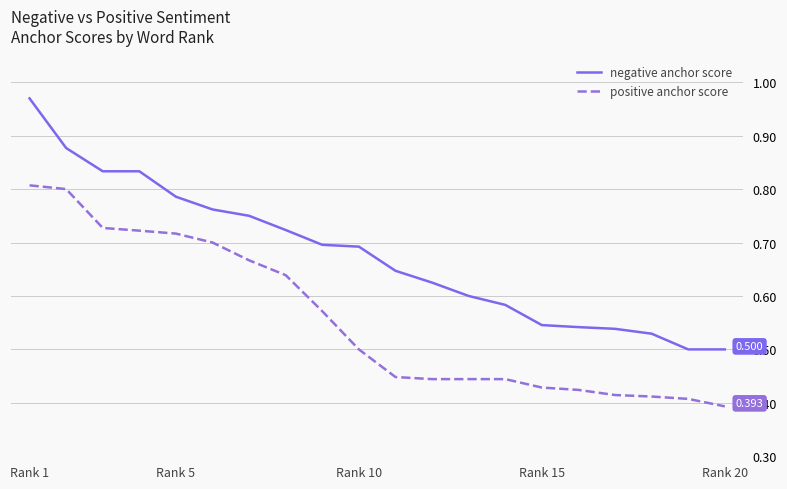

Which series has the largest range (max minus min)?

negative anchor score